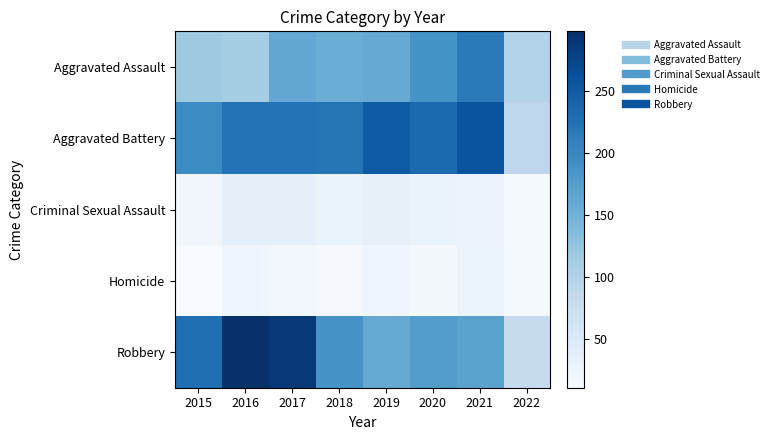

How many data points does each series have?

8